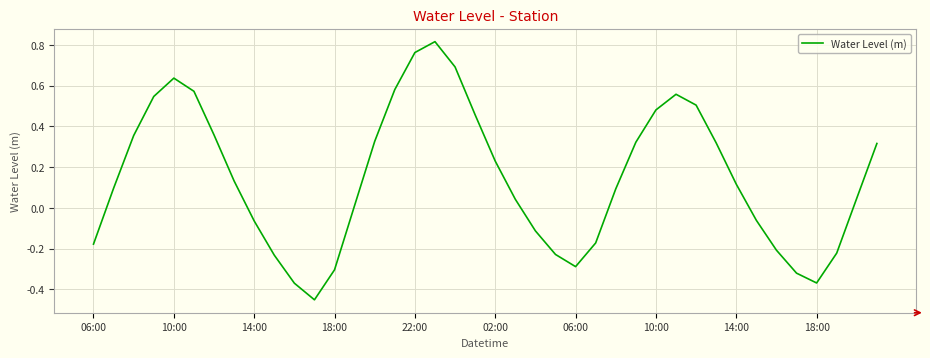

What is the difference between the maximum and minimum values?

1.3